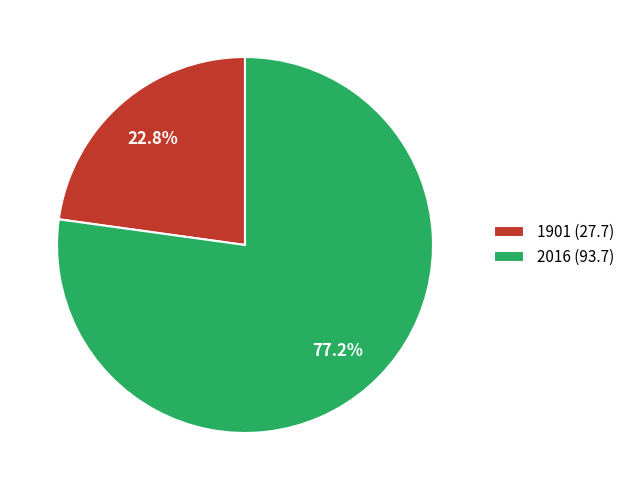

To the nearest percent, what is the difference between the 2016 and 1901 slice percentages?

54%